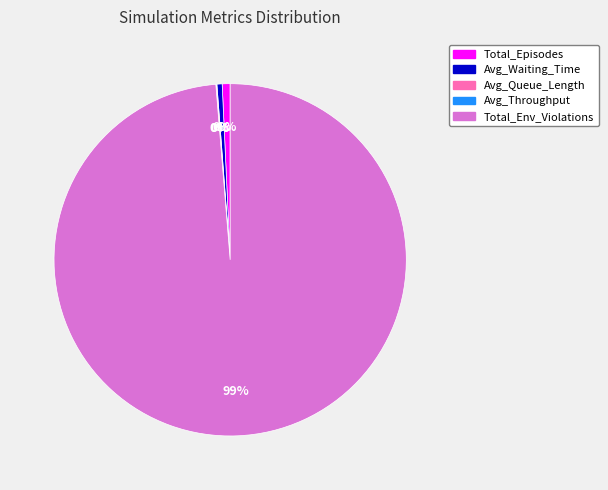

Which slice is the largest?

Total_Env_Violations